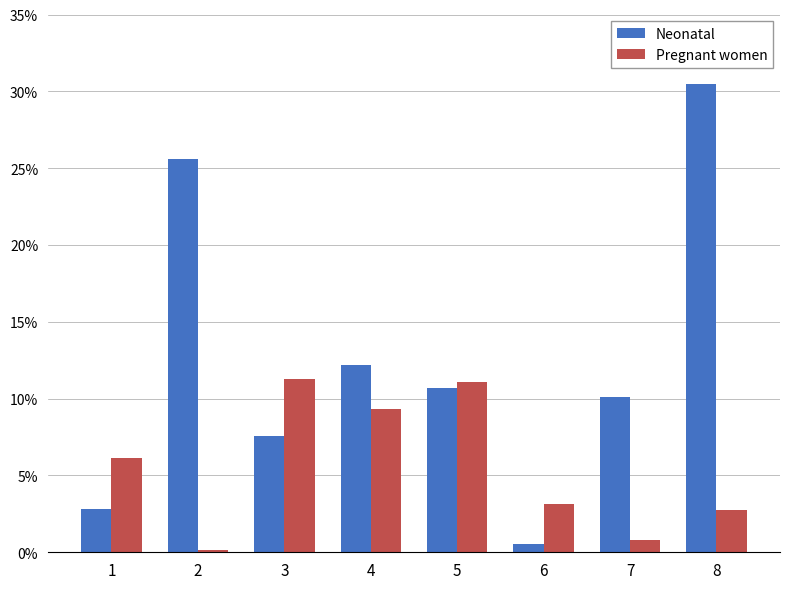

What is the greatest value displayed?

30.5